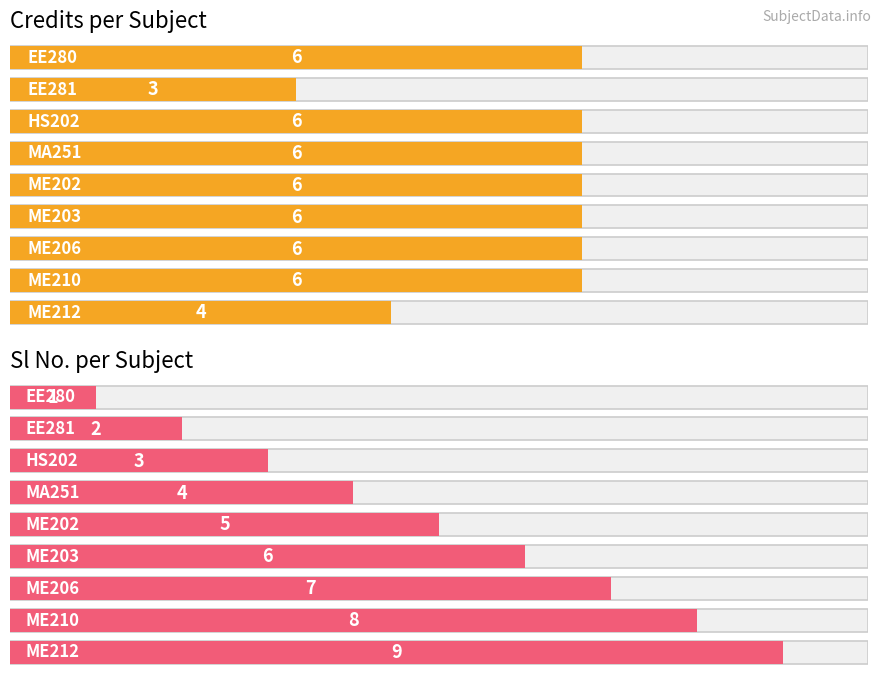

What is the difference between the second highest and minimum values in the Credits series?

3